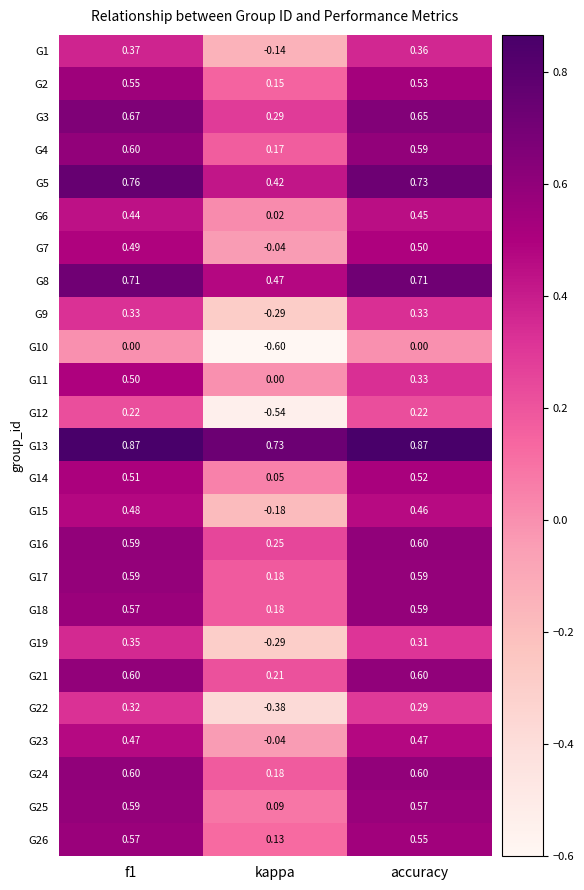

At which label is G21 closest to 0?

kappa